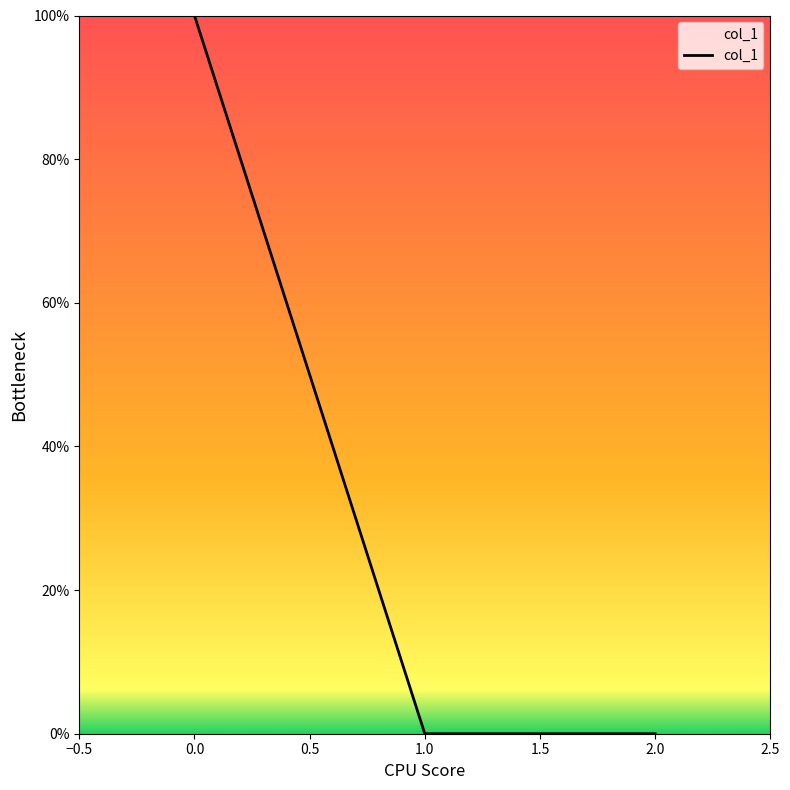

What position from the right is 1.0?

2